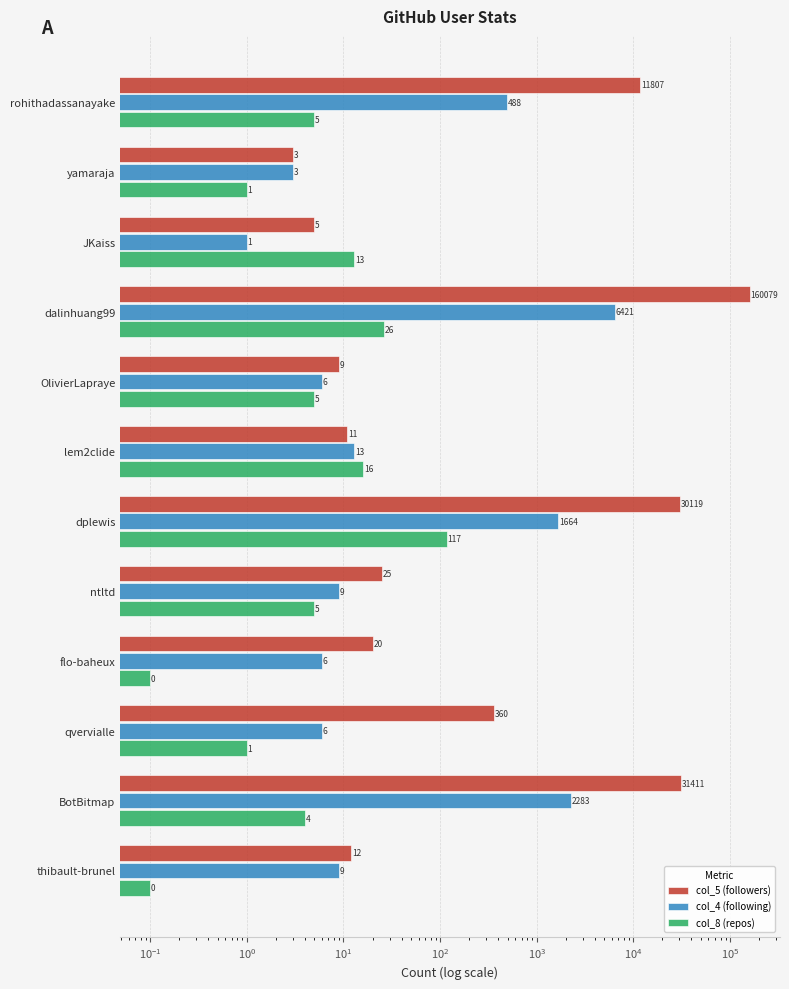

What is the greatest value displayed?

160079.0